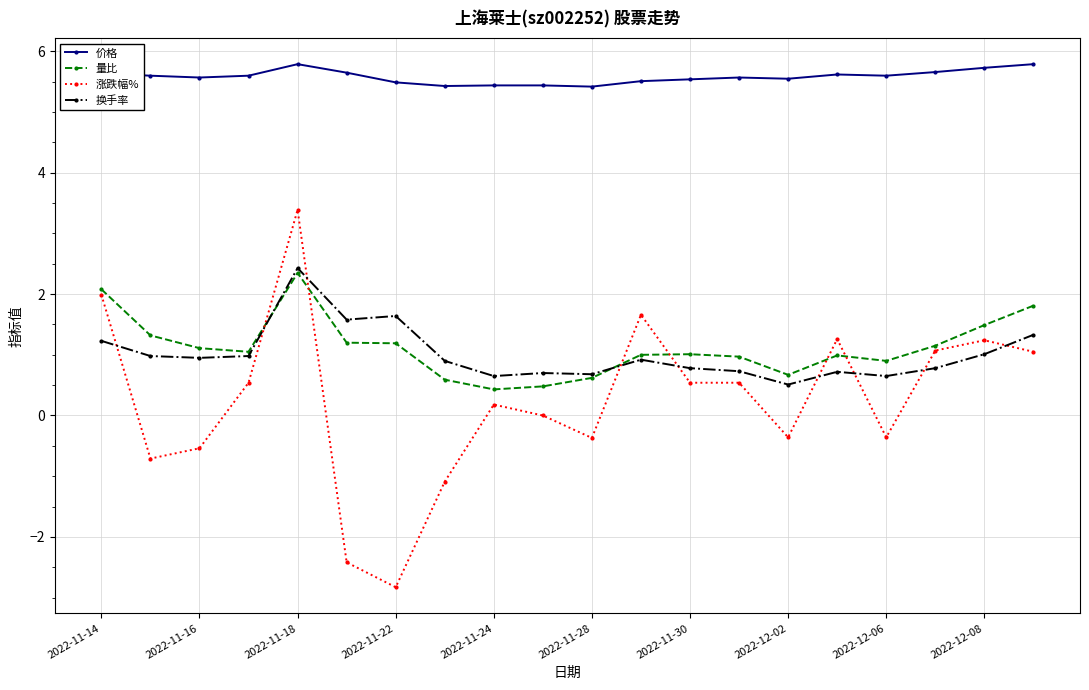

What is the value of the 换手率 point at the 1st from the left?

1.2